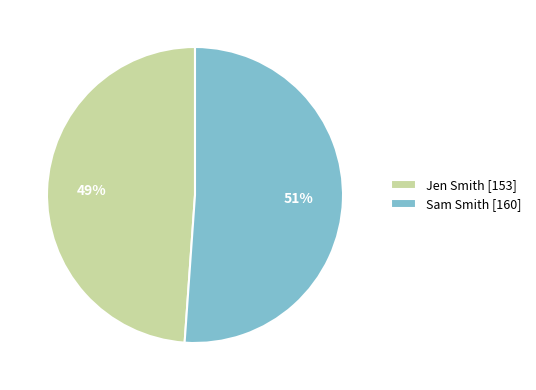

Approximately how many times larger is the value at Jen Smith [153] compared to Sam Smith [160]?

1.0